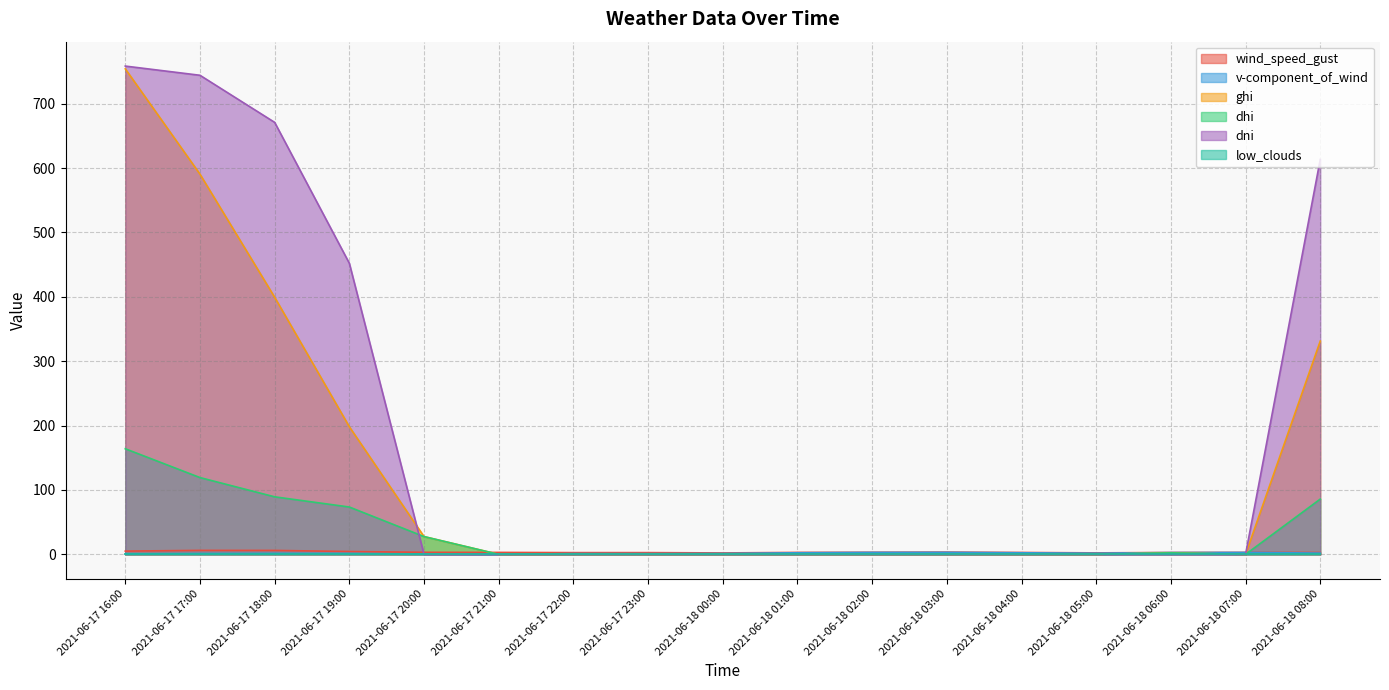

How many lines are shown in the chart?

6